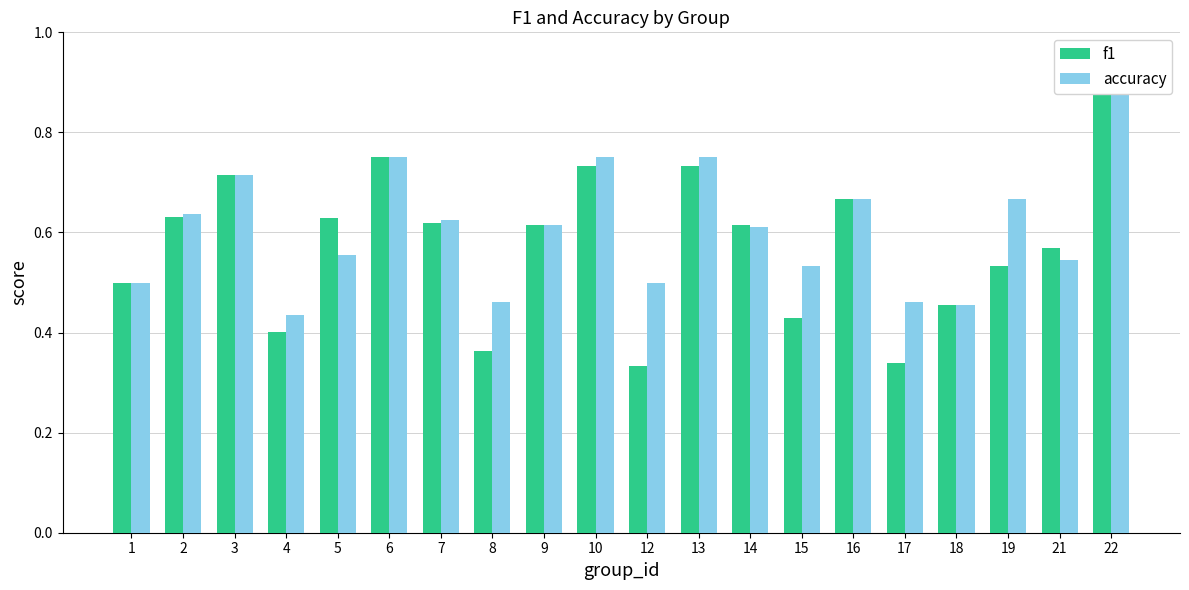

Reading right to left, list all the values displayed in this chart.

f1: 22=0.9	21=0.6	19=0.5	18=0.5	17=0.3	16=0.7	15=0.4	14=0.6	13=0.7	12=0.3	10=0.7	9=0.6	8=0.4	7=0.6	6=0.8	5=0.6	4=0.4	3=0.7	2=0.6	1=0.5
accuracy: 22=0.9	21=0.5	19=0.7	18=0.5	17=0.5	16=0.7	15=0.5	14=0.6	13=0.8	12=0.5	10=0.8	9=0.6	8=0.5	7=0.6	6=0.8	5=0.6	4=0.4	3=0.7	2=0.6	1=0.5